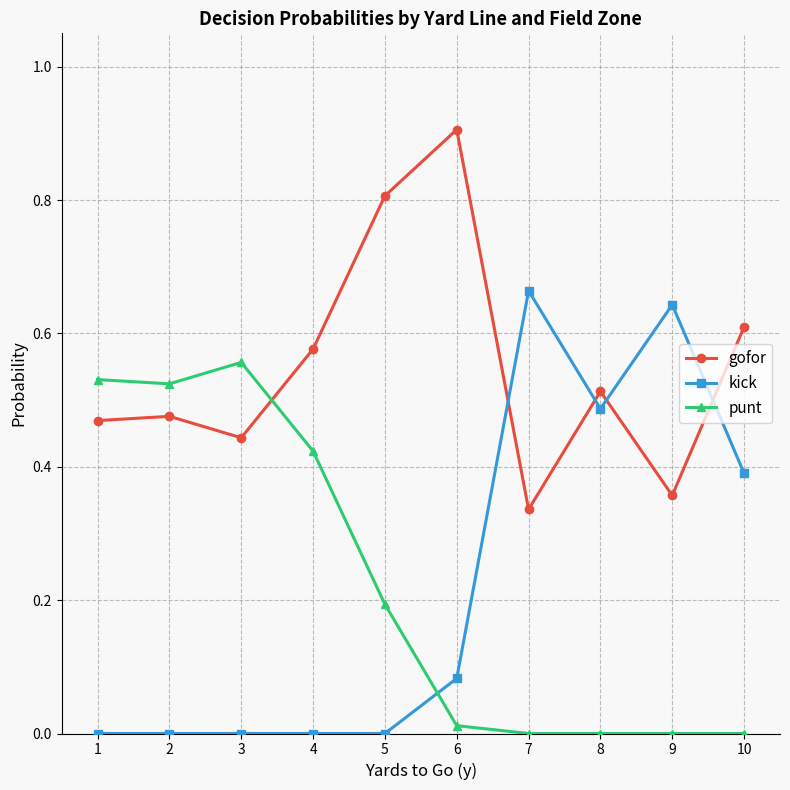

Read the gofor value at 5.

0.8